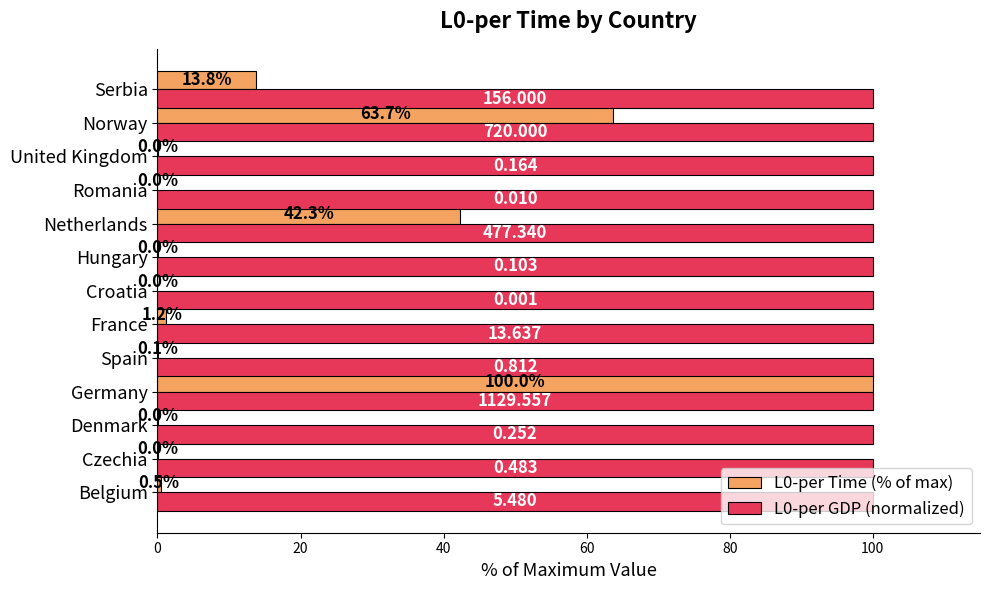

What is the maximum value shown in the chart?

100.0